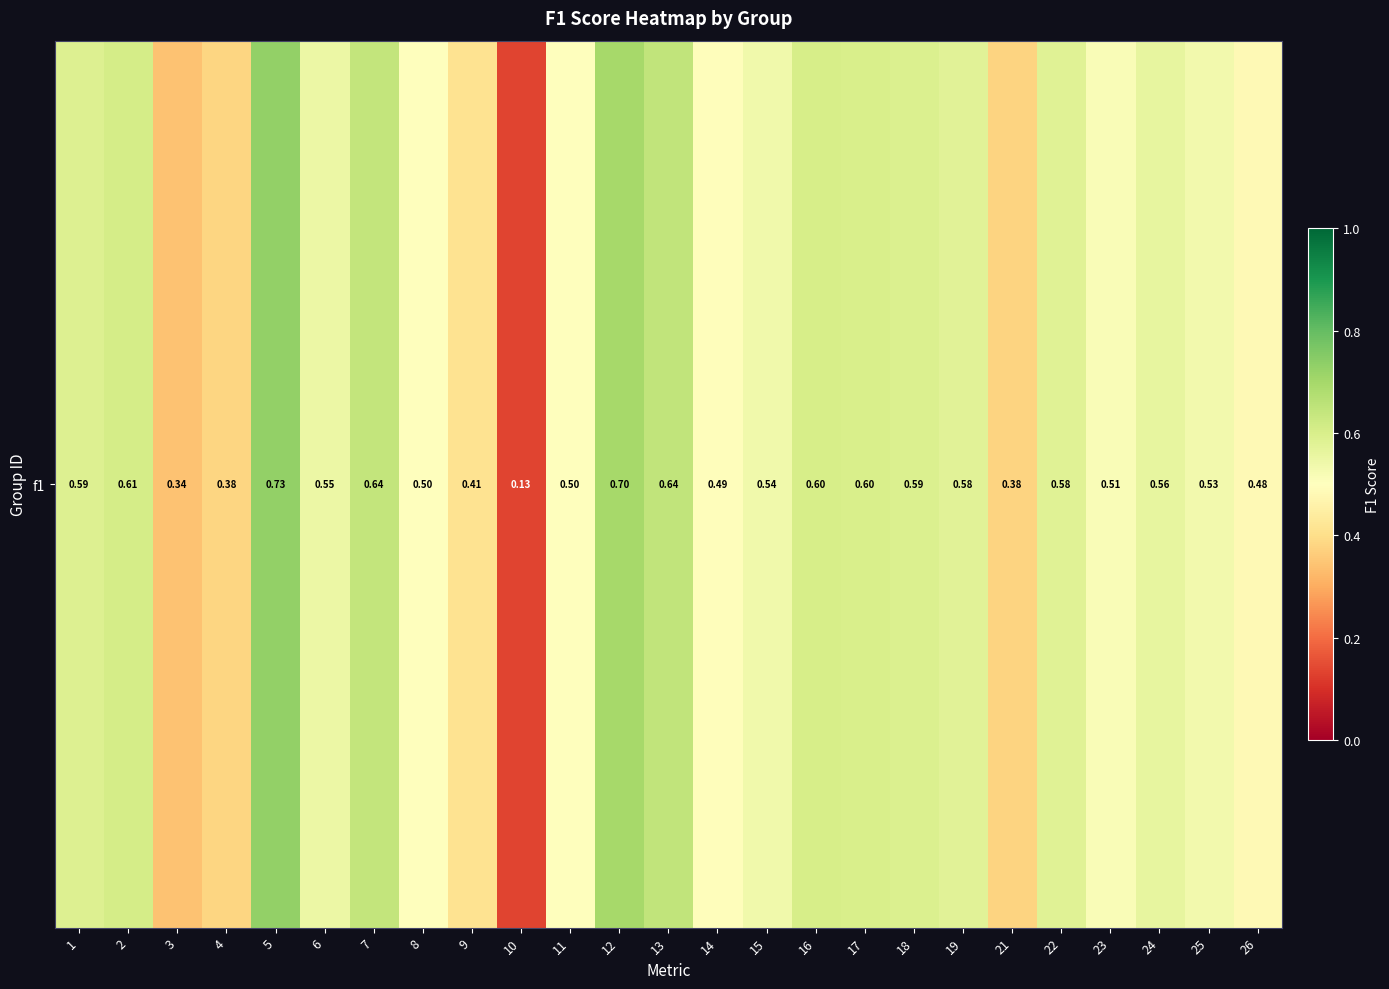

Read the value at 5.

0.7